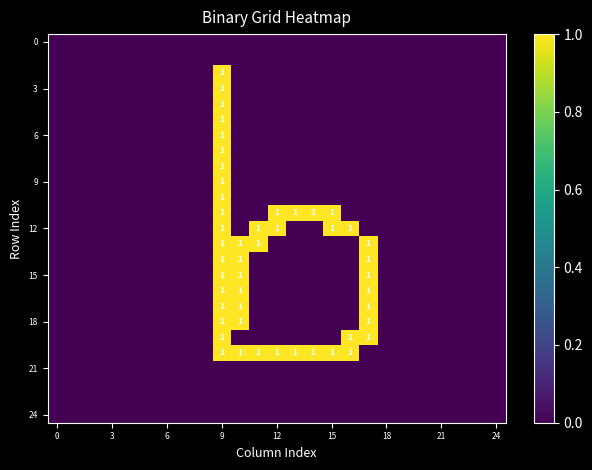

How many 12 values are between 0 and 1?

25